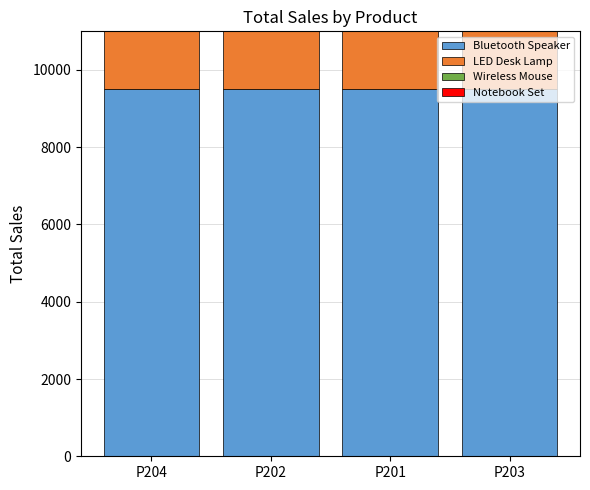

List the series in order of their overall mean, lowest first.

Notebook Set, Wireless Mouse, LED Desk Lamp, Bluetooth Speaker